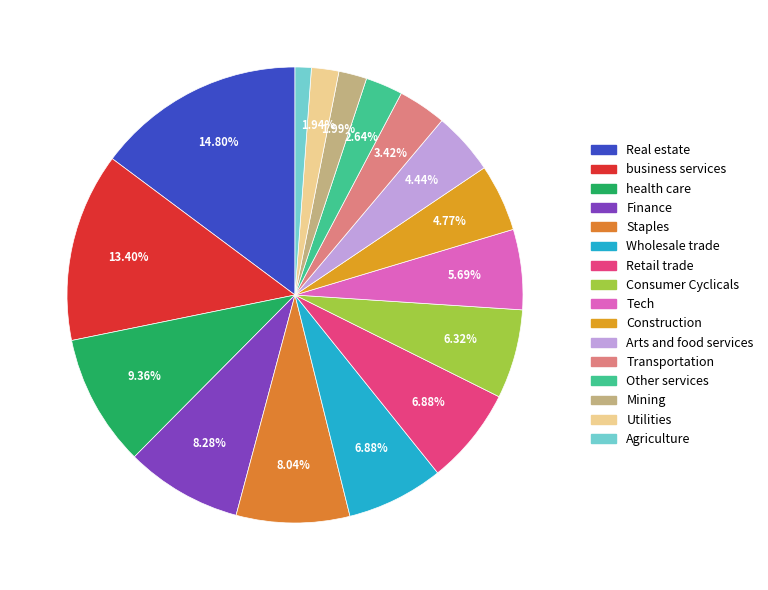

How many slices are in this pie chart?

16